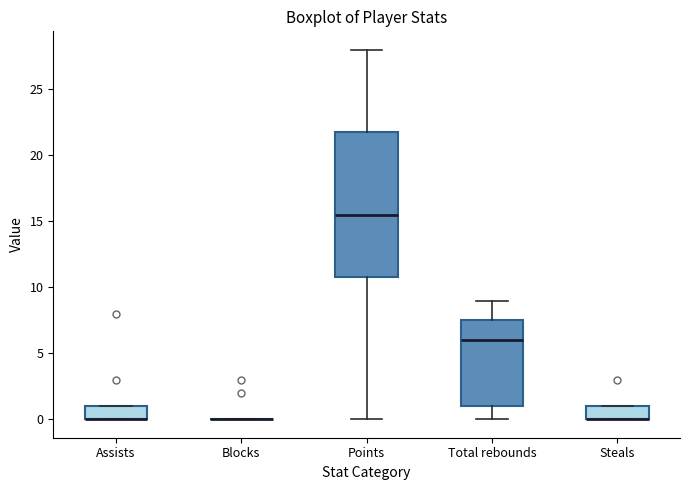

Reading left to right, transcribe this box plot: for each box, give where its median line is, the range the box spans, and where its two whiskers end, as read against the y-axis. The values are not printed on the chart, so give them approximately, as read against the axis.

Assists: median 0.0 (drawn on the box's lower edge), box 0.0 to 1.0, whiskers 0.0 to 1.0
Blocks: box collapsed to a line at 0.0, whiskers 0.0 to 0.0
Points: median 15.5, box 11.0 to 22.0, whiskers 0.0 to 28.0
Total rebounds: median 6.0, box 1.0 to 7.5, whiskers 0.0 to 9.0
Steals: median 0.0 (drawn on the box's lower edge), box 0.0 to 1.0, whiskers 0.0 to 1.0